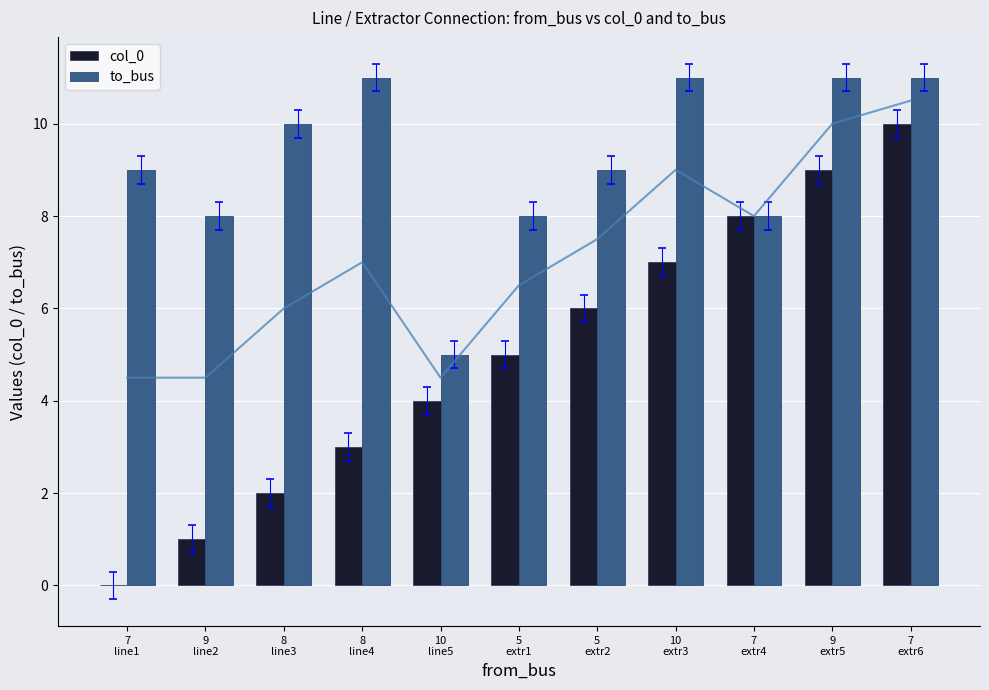

What is the label of the 3rd bar from the left?

8
line3